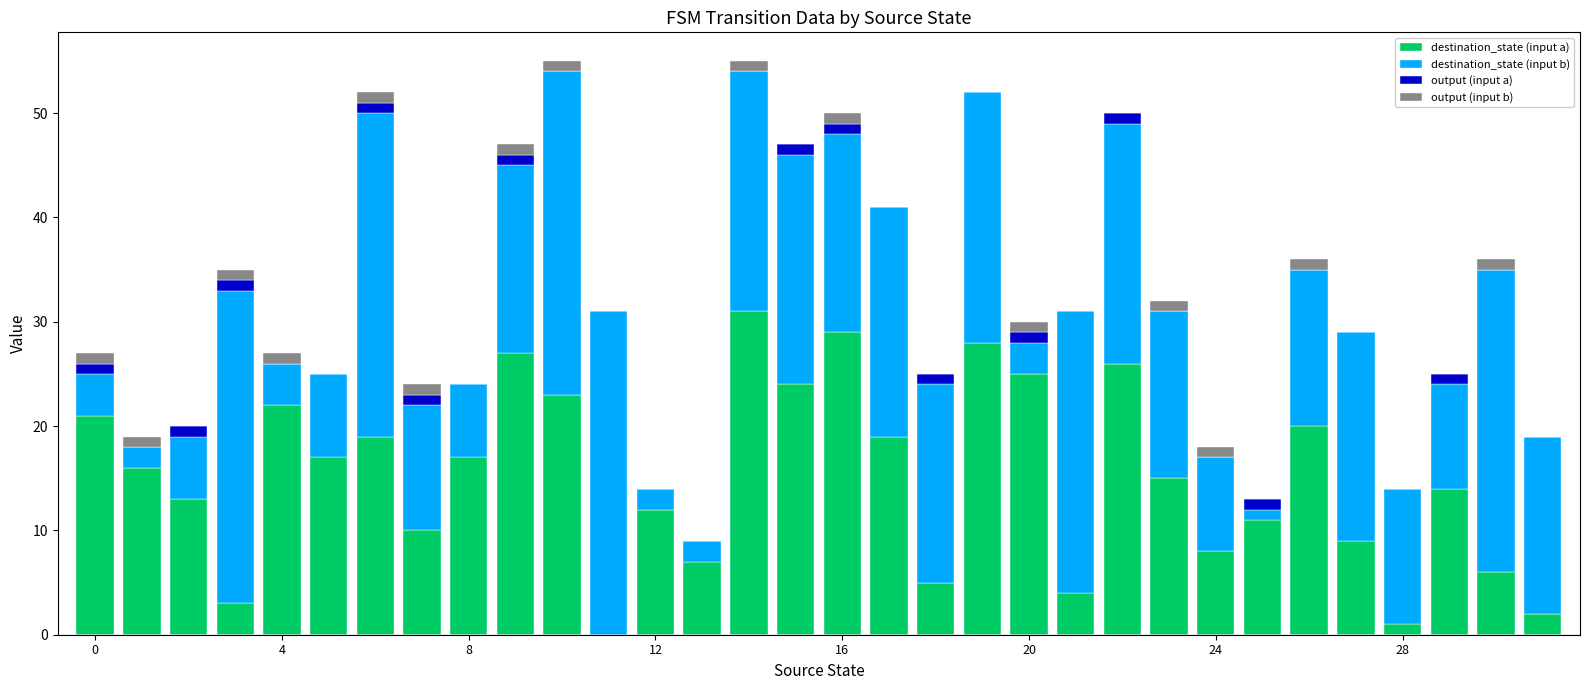

What is the sum of all destination_state (input a) values?

484